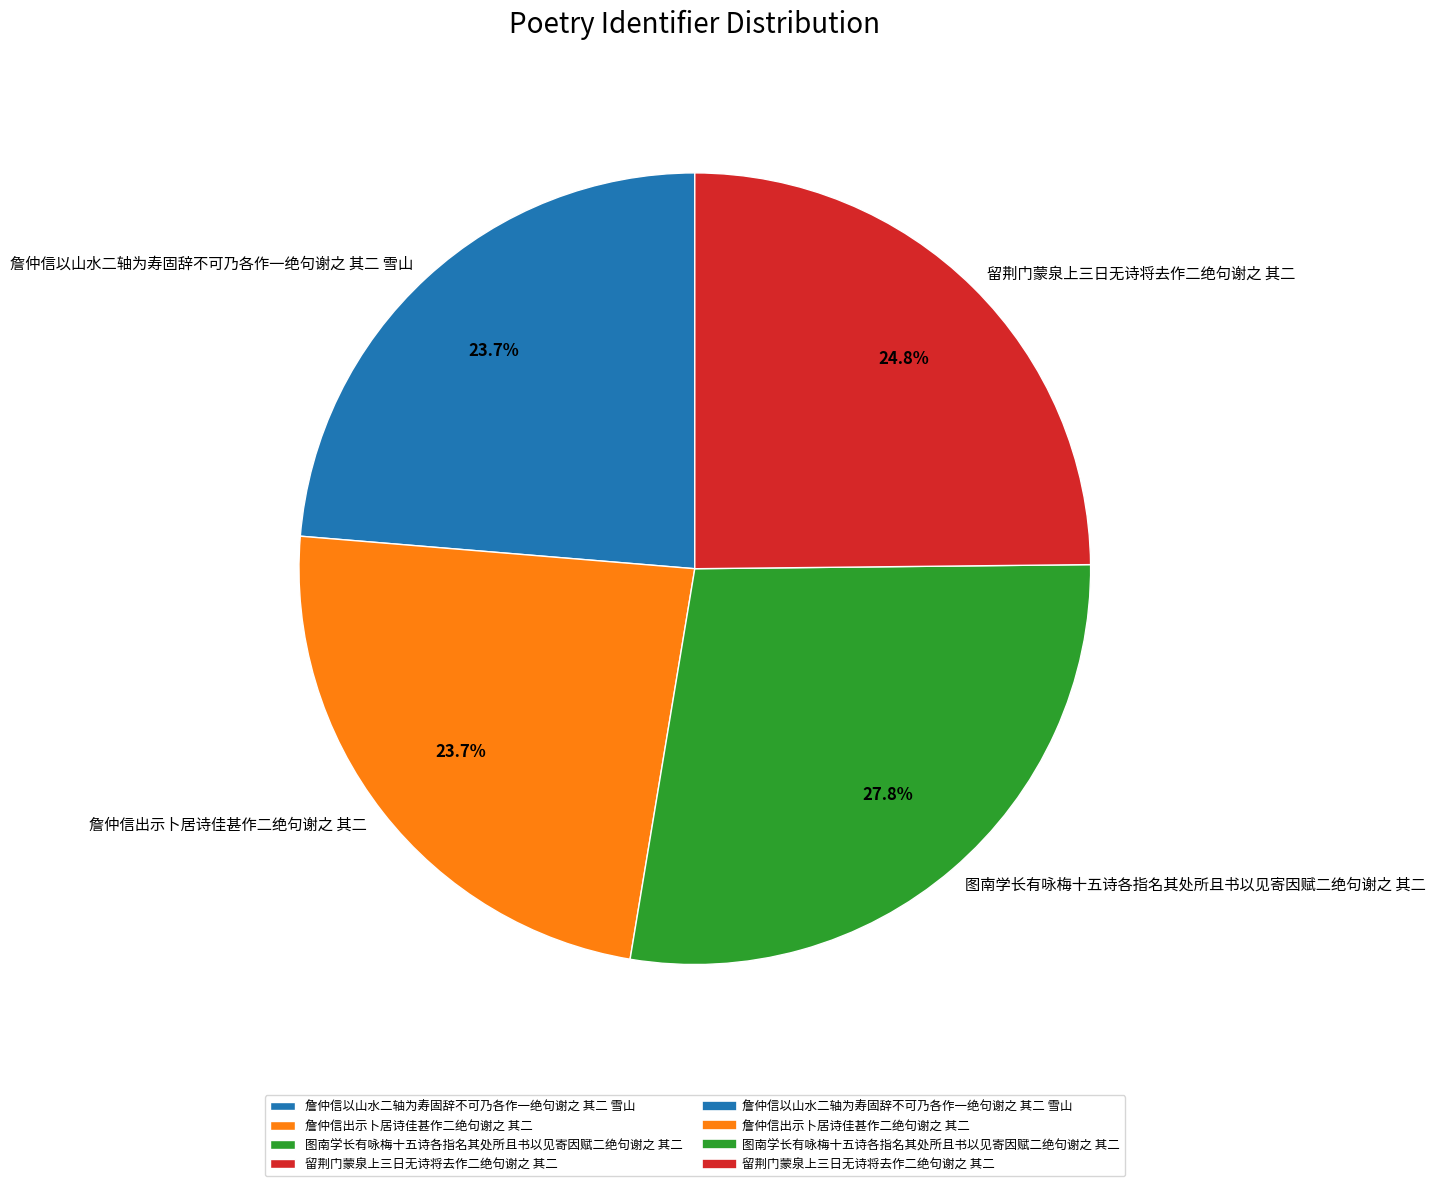

Is the sum of 詹仲信出示卜居诗佳甚作二绝句谢之 其二 and 留荆门蒙泉上三日无诗将去作二绝句谢之 其二 greater than half?

No